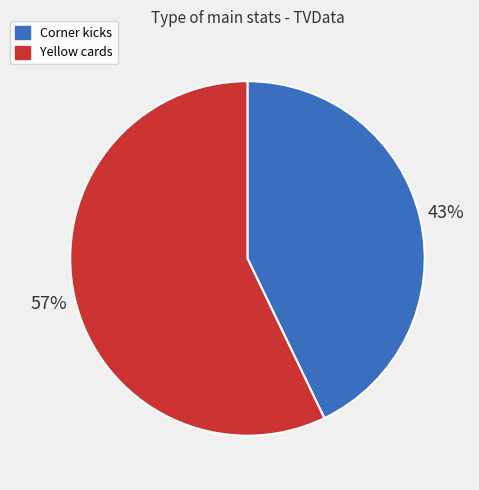

Is there a majority slice in this chart?

Yes